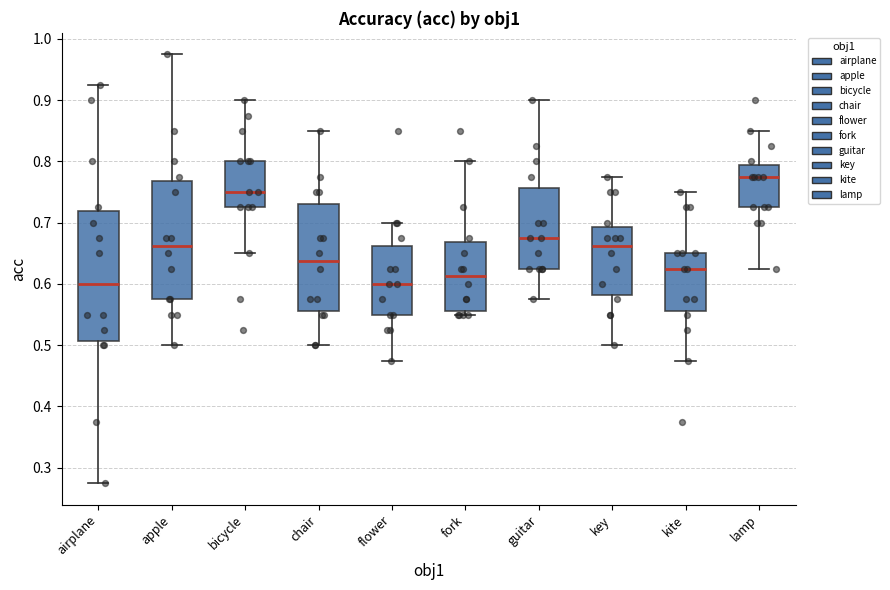

Which box is the tallest, from its lower edge to its upper edge?

airplane